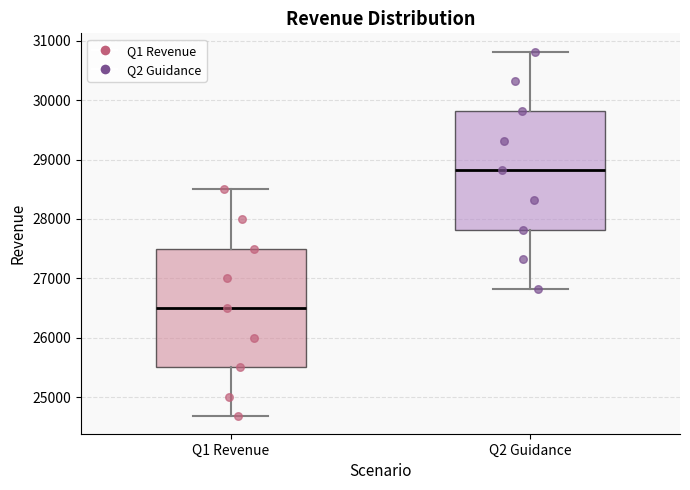

Which box has the lowest median line?

Q1 Revenue